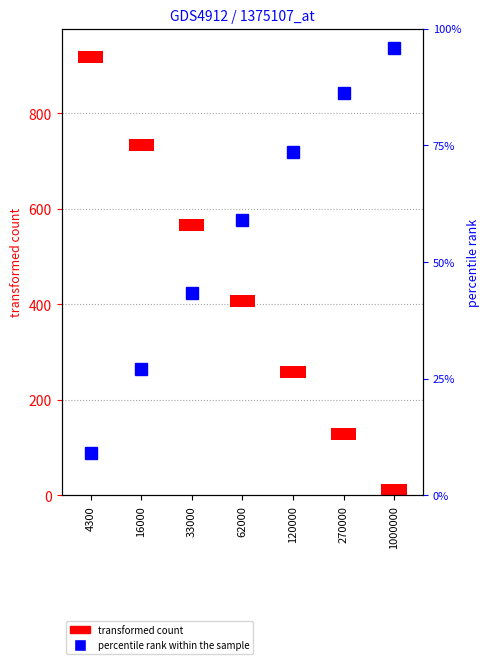

What is the difference between the maximum and minimum values in the percentile rank within the sample series?

86.8